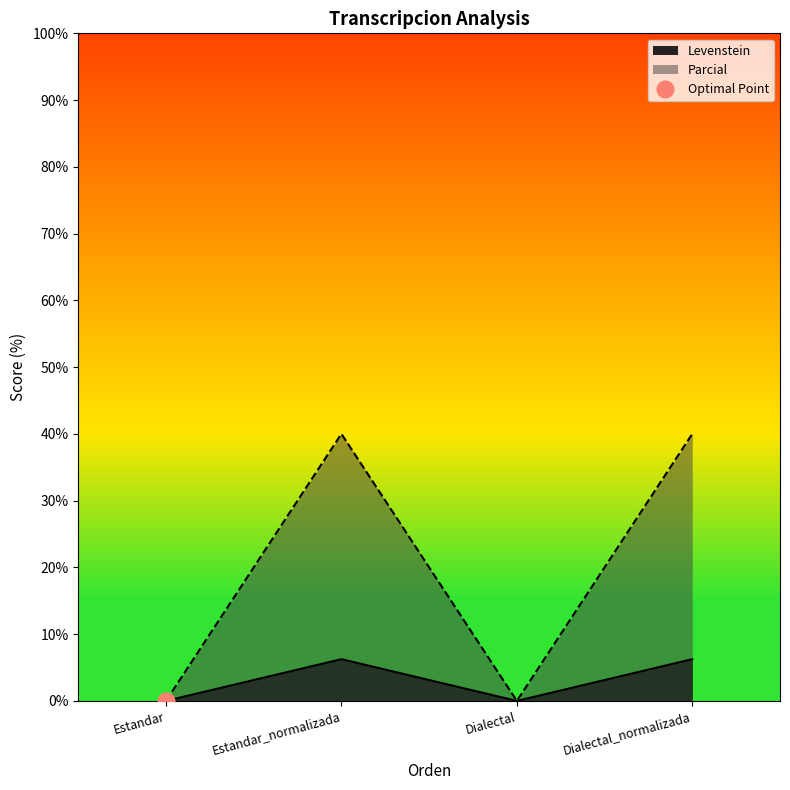

In Levenstein, how many points are higher than both neighbors (excluding endpoints)?

1